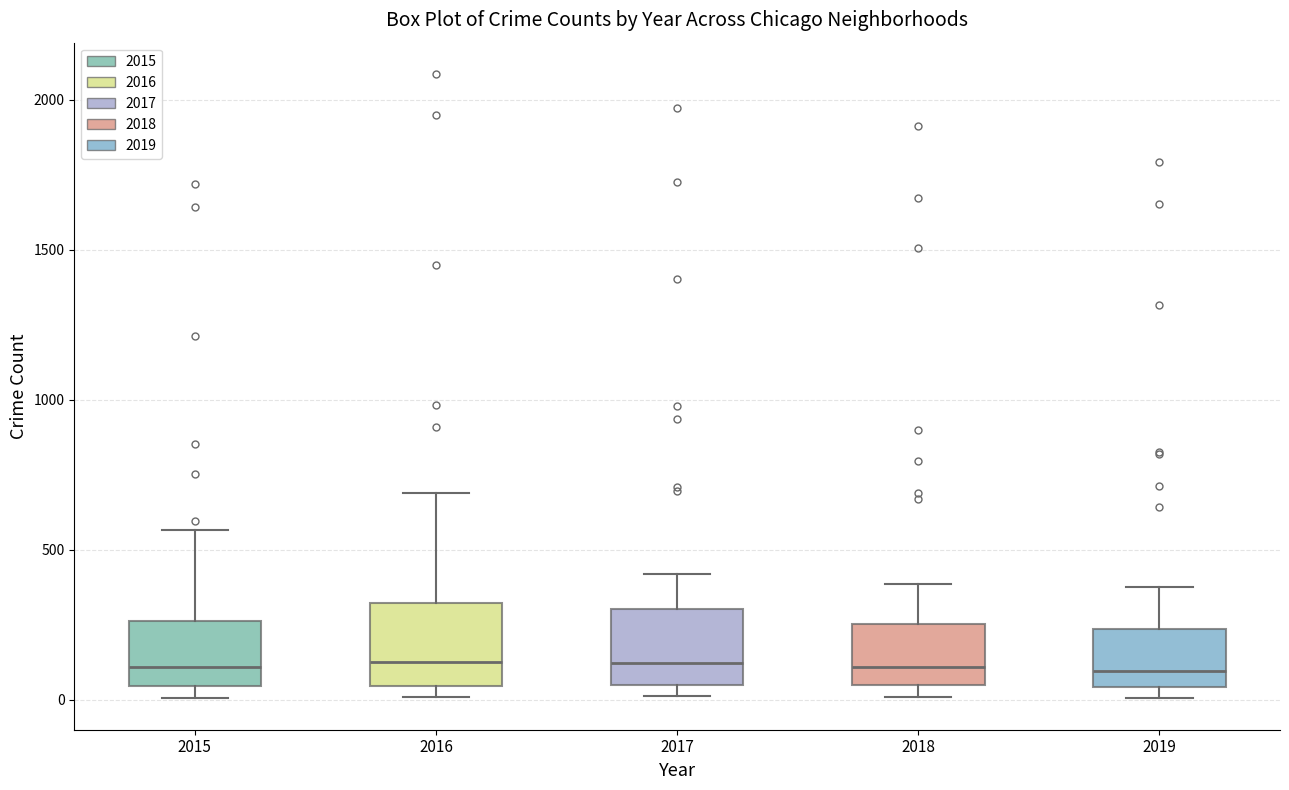

Where is the upper edge of the box at x = 2015 on the y-axis? The values are not printed on the chart, so give them approximately, as read against the axis.

250